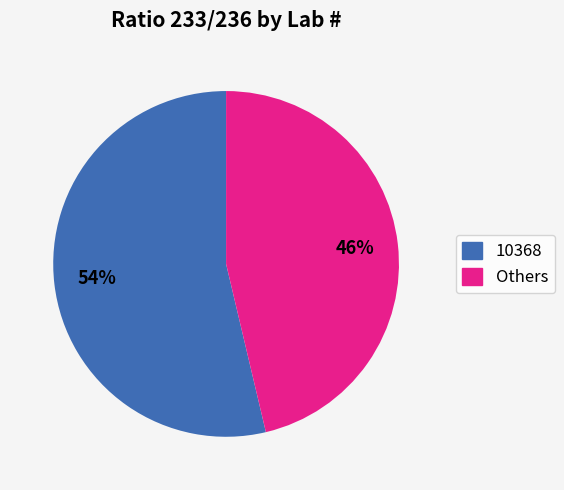

To the nearest percent, what is the average slice percentage?

50%